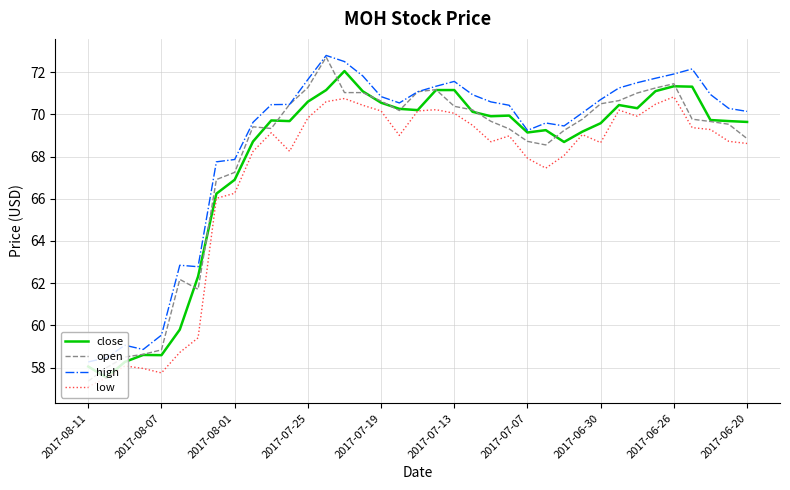

What is the minimum value for close?

57.5